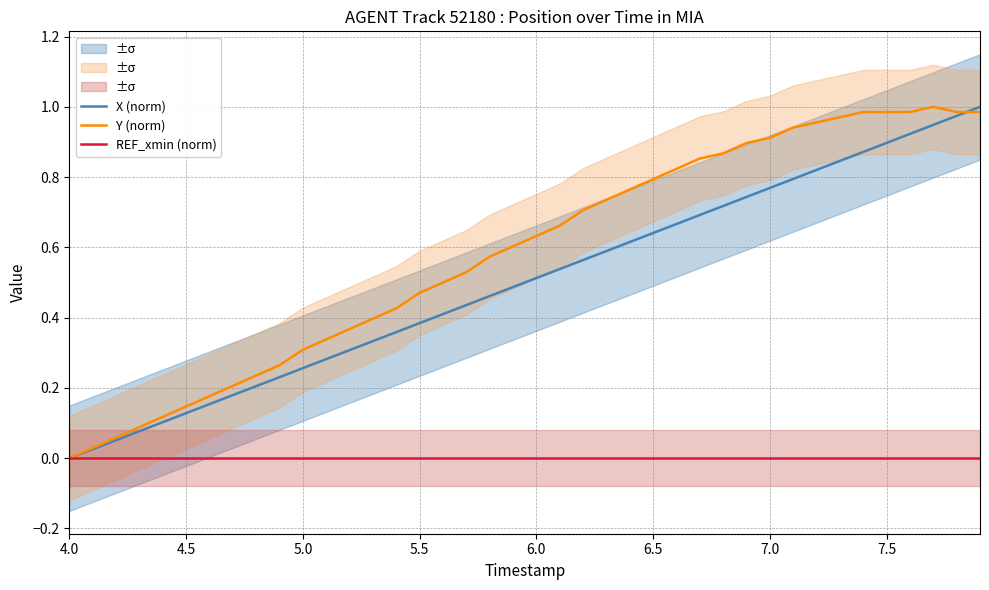

True or false: Y (norm) and REF_xmin (norm) cross at least once.

False